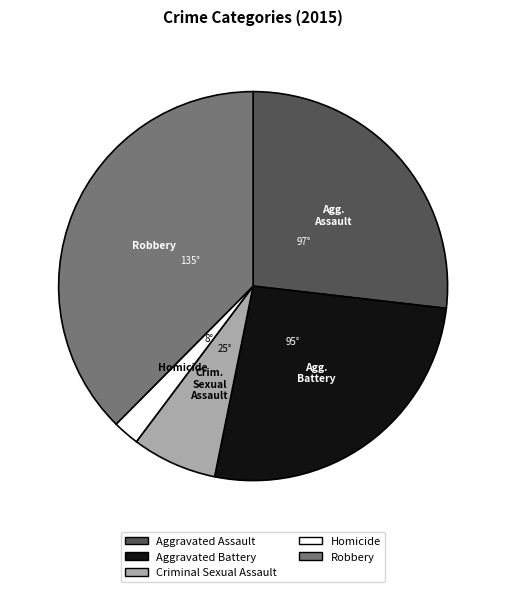

Between Homicide and Robbery, which is larger?

Robbery